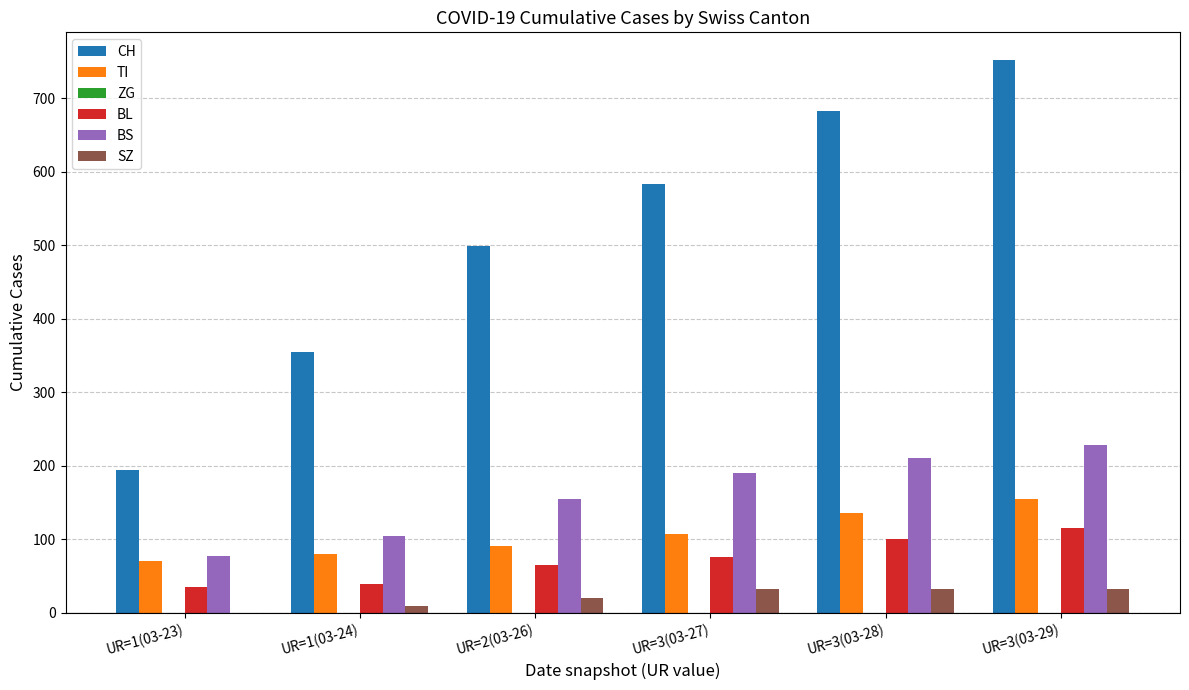

The value of BL at UR=3(03-28) is 46. True or false?

False